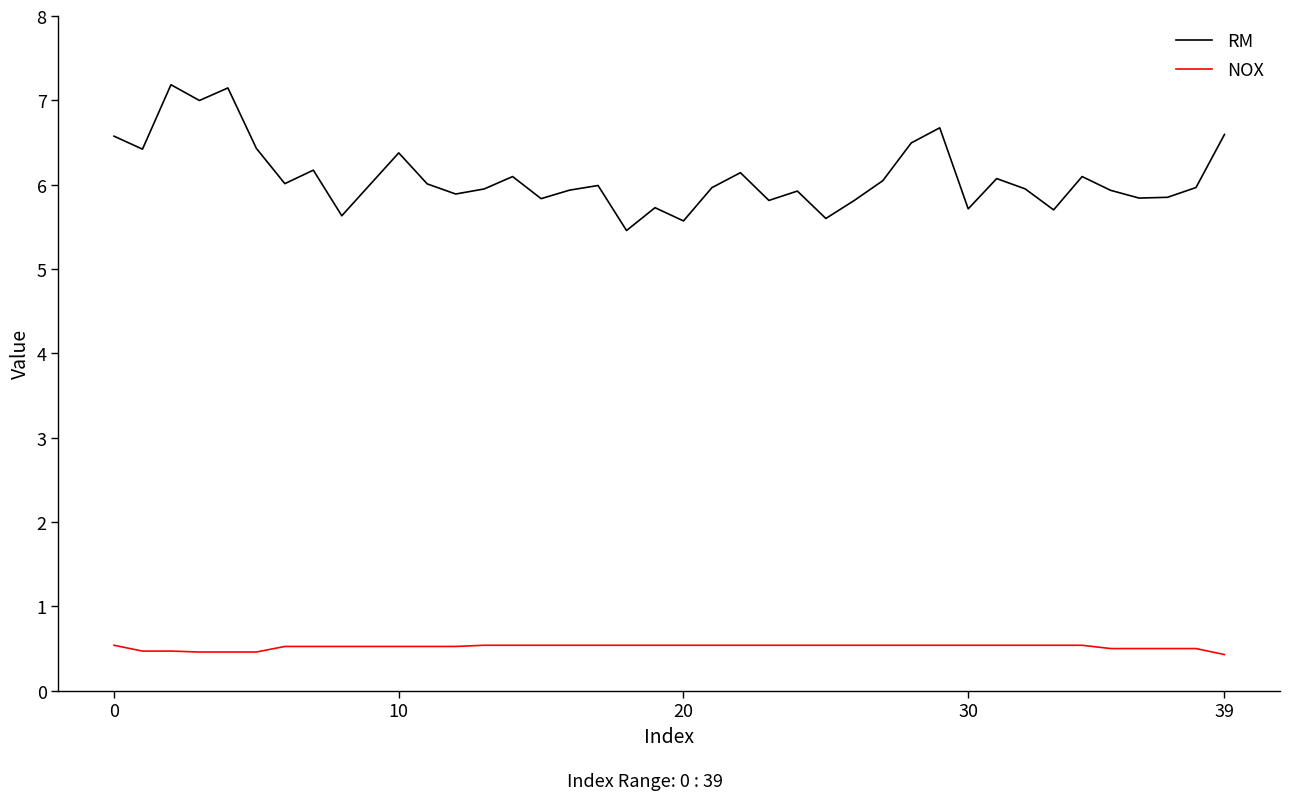

Does the chart display data point markers on the line(s)?

No